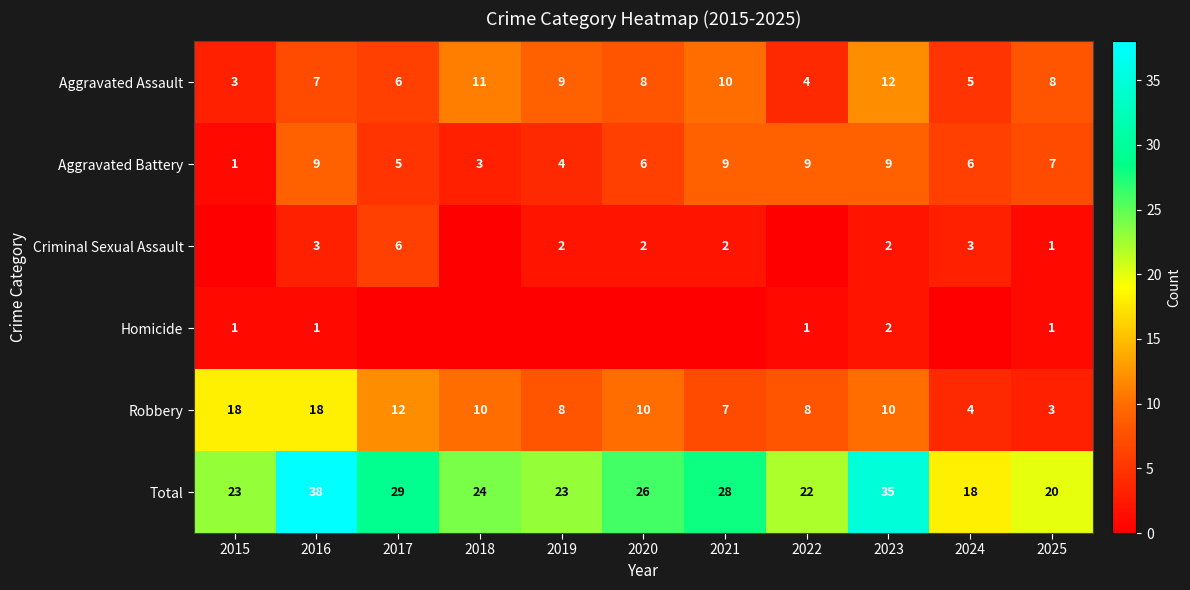

The value of Total at 2022 is 5. True or false?

False